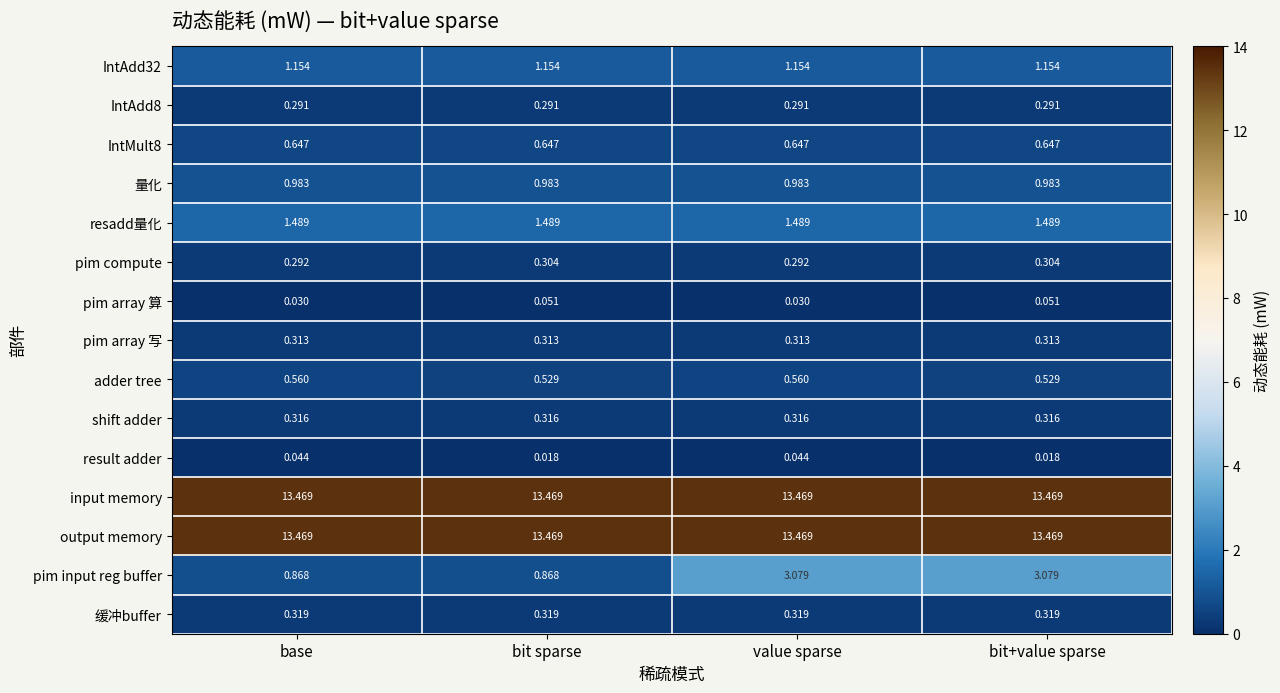

Is the value of adder tree at value sparse greater than the value of IntAdd8 at value sparse?

Yes